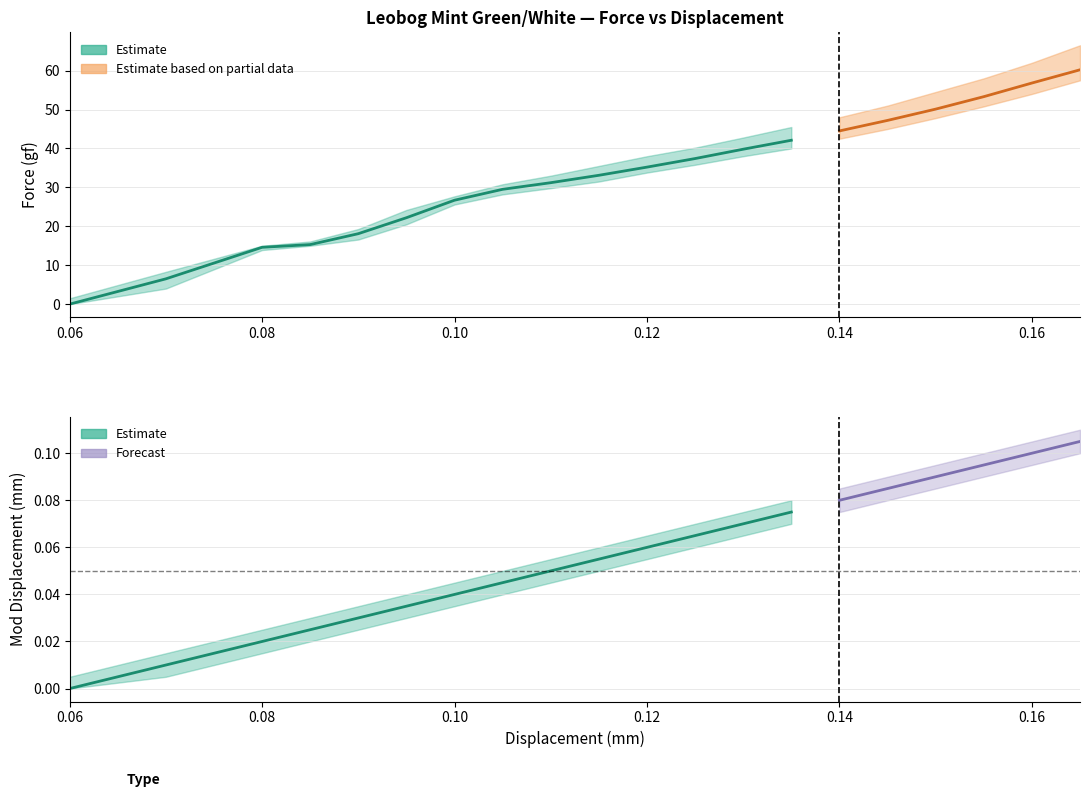

What is the highest value of the Force_upper series?

66.5